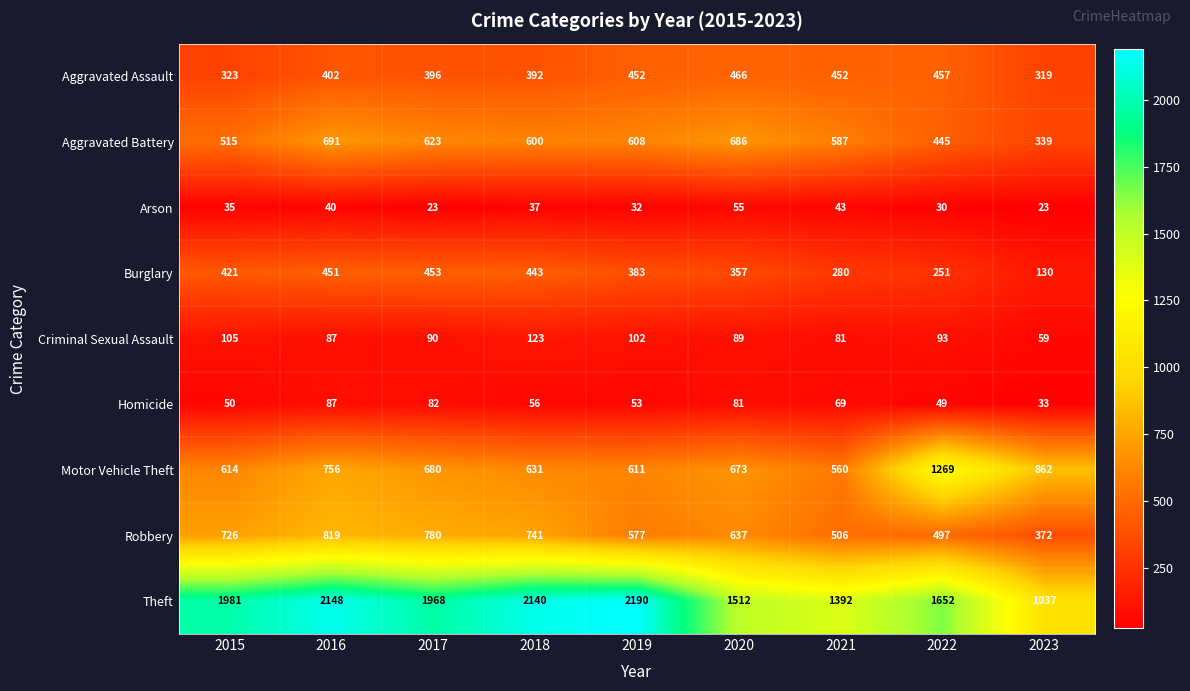

Which series has the largest total across all categories?

Theft